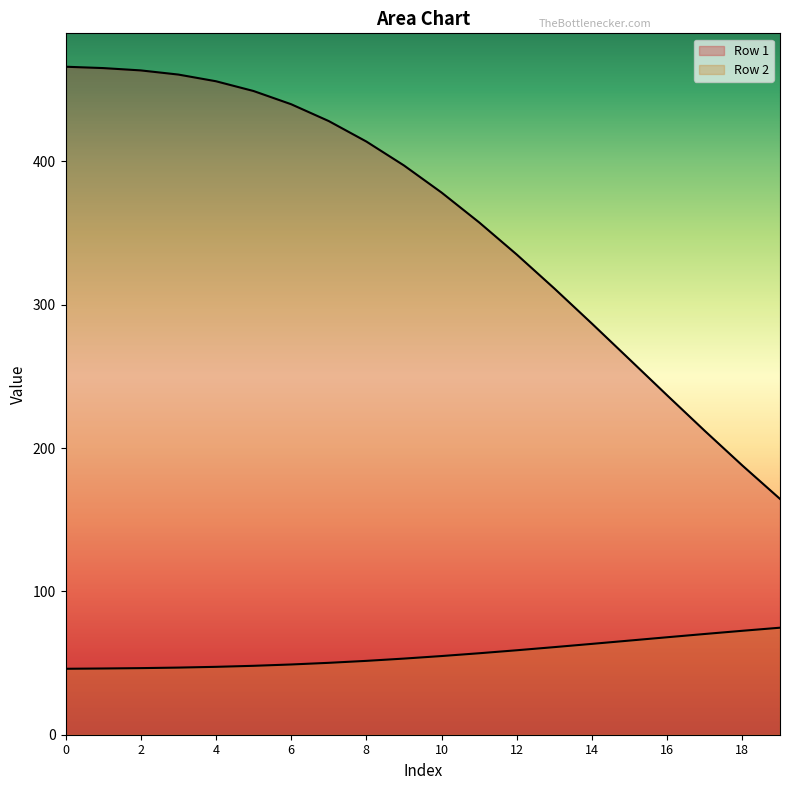

What is the difference between the maximum and minimum values in the Row 2 series?

28.7